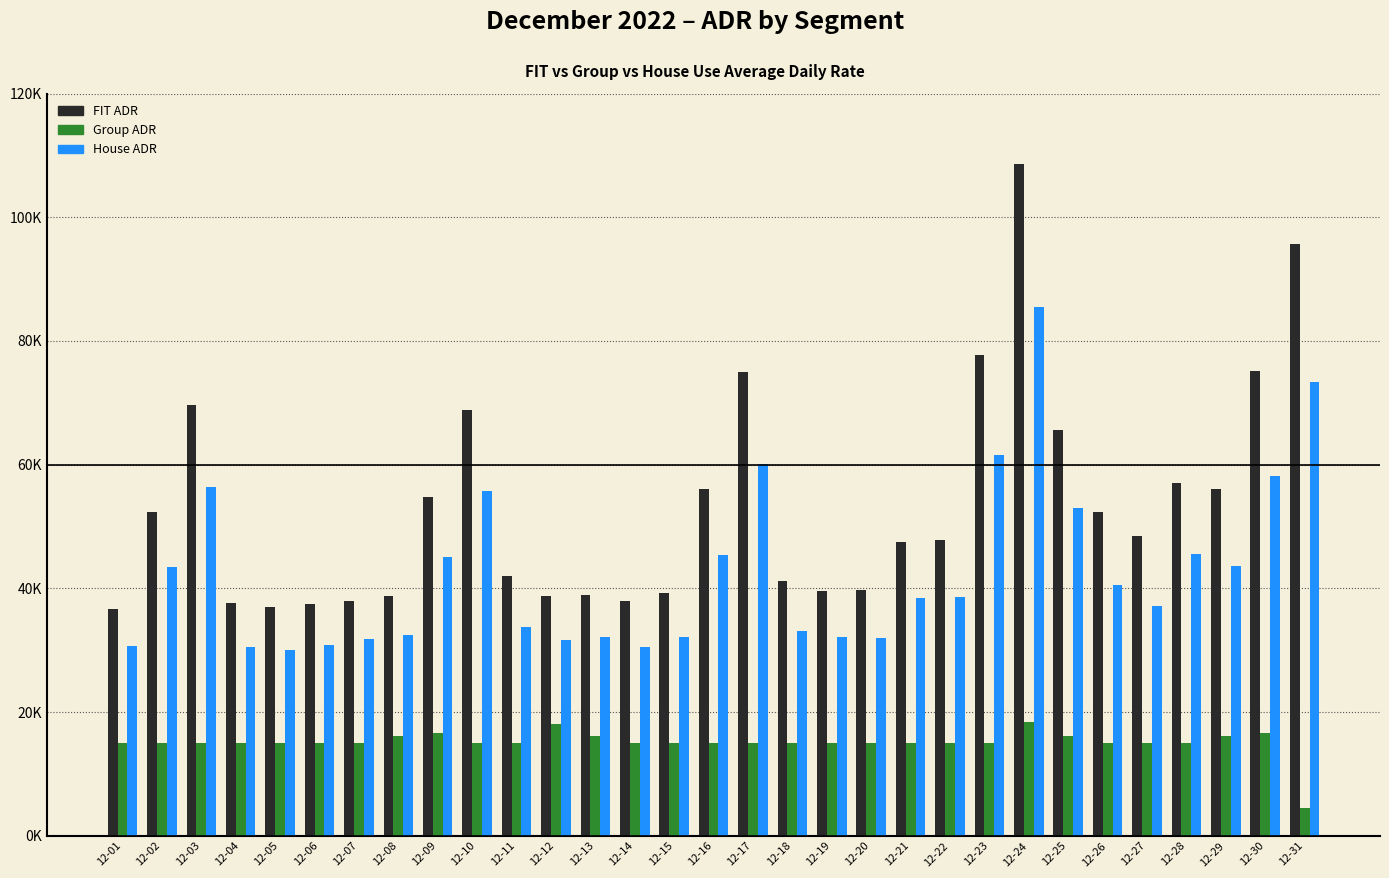

Rank the series at 12-13 from highest to lowest value.

FIT ADR, House ADR, Group ADR